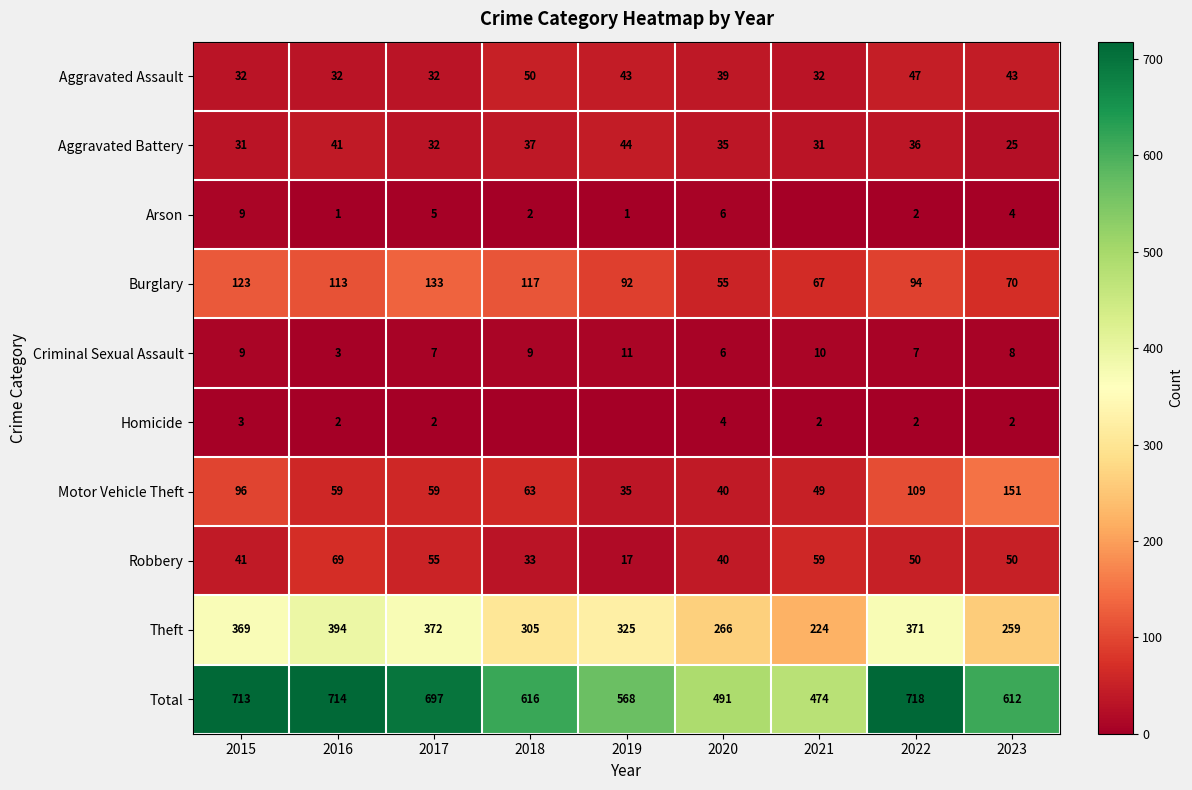

What is the difference between the Aggravated Battery values at 2015 and 2018?

6